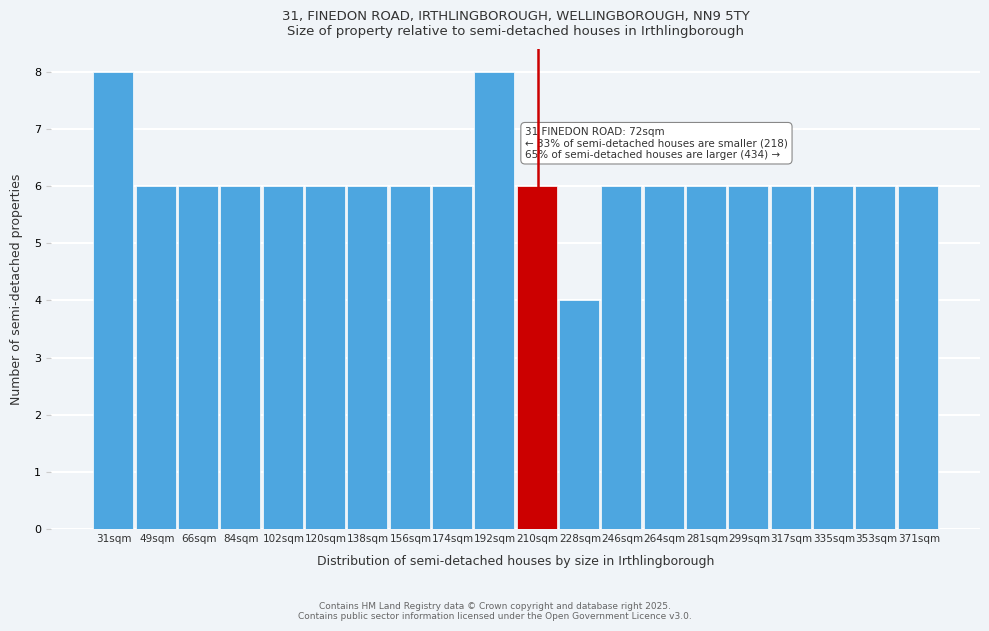

Reading right to left, extract all data points from this chart.

6	6	6	6	6	6	6	6	4	6	8	6	6	6	6	6	6	6	6	8